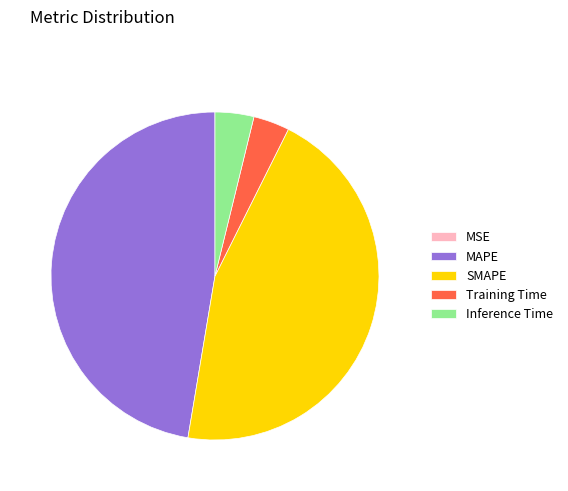

Which has a higher value, Training Time or SMAPE?

SMAPE